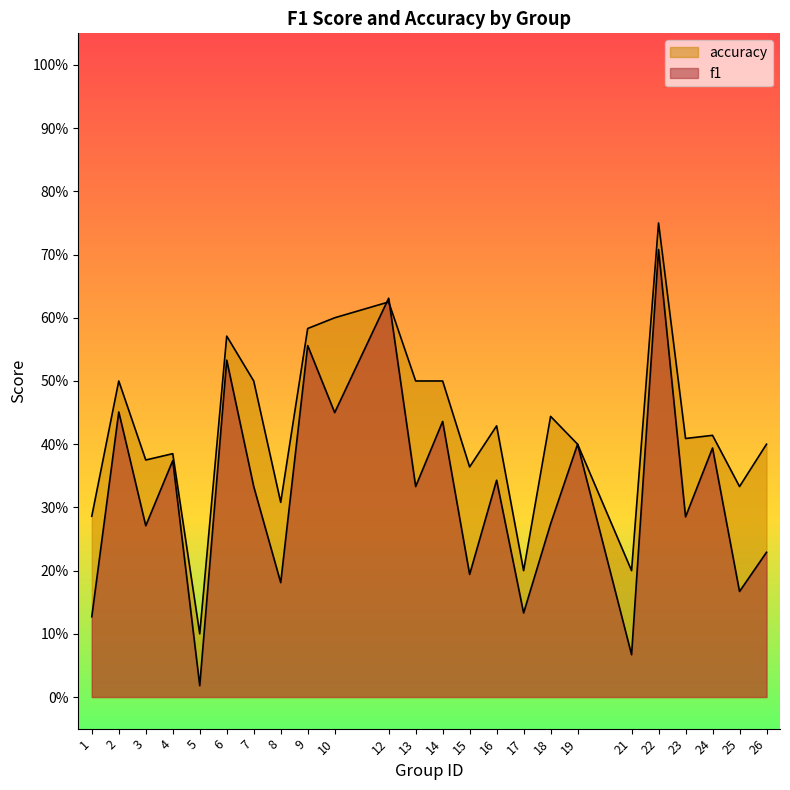

What are all the series names shown in the legend?

f1, accuracy